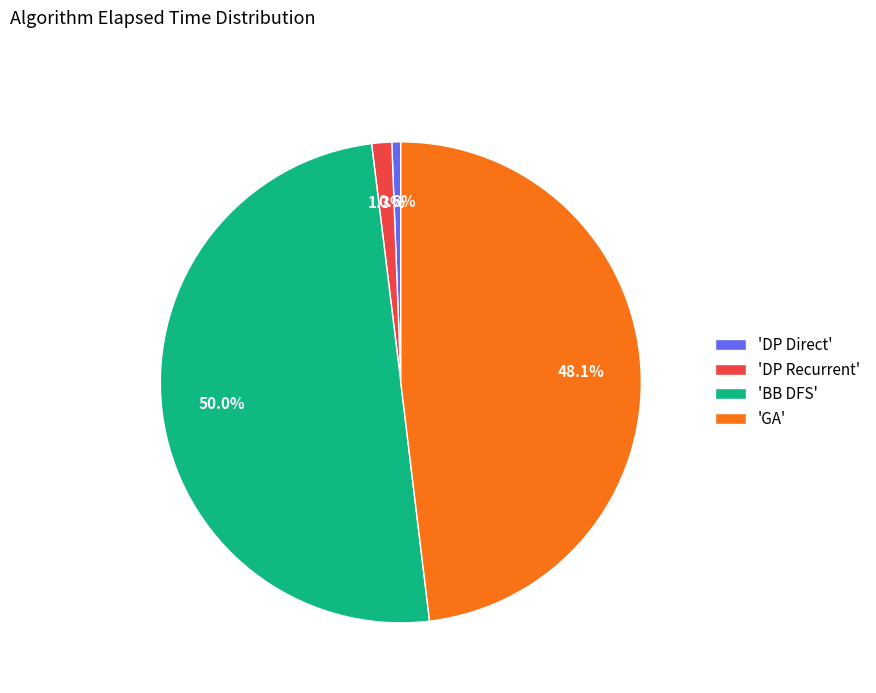

Is 'GA' the majority of the pie?

No